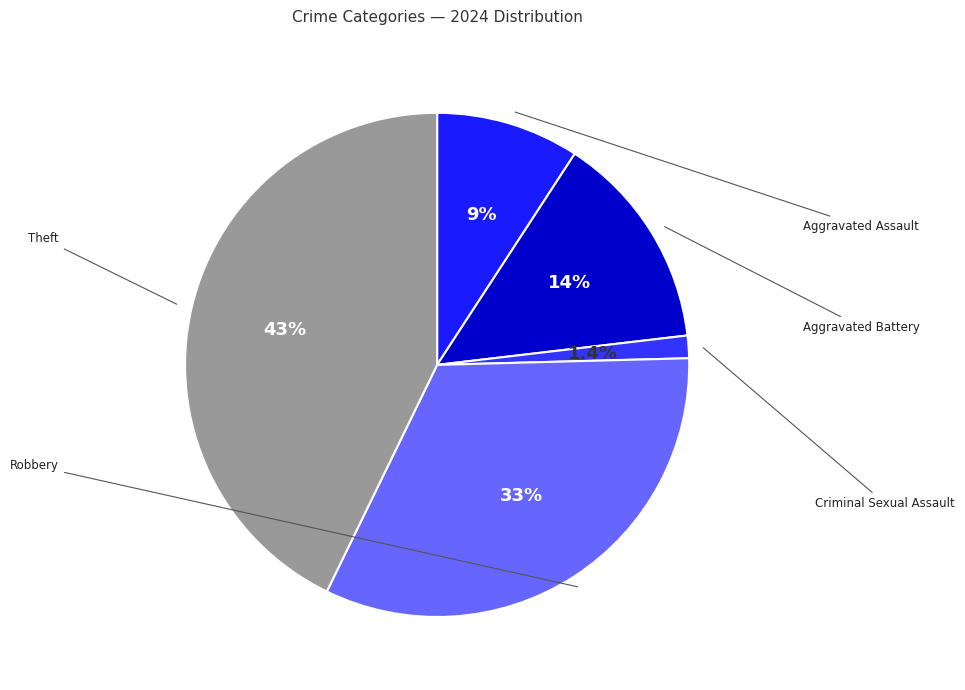

How many slices are in this pie chart?

5